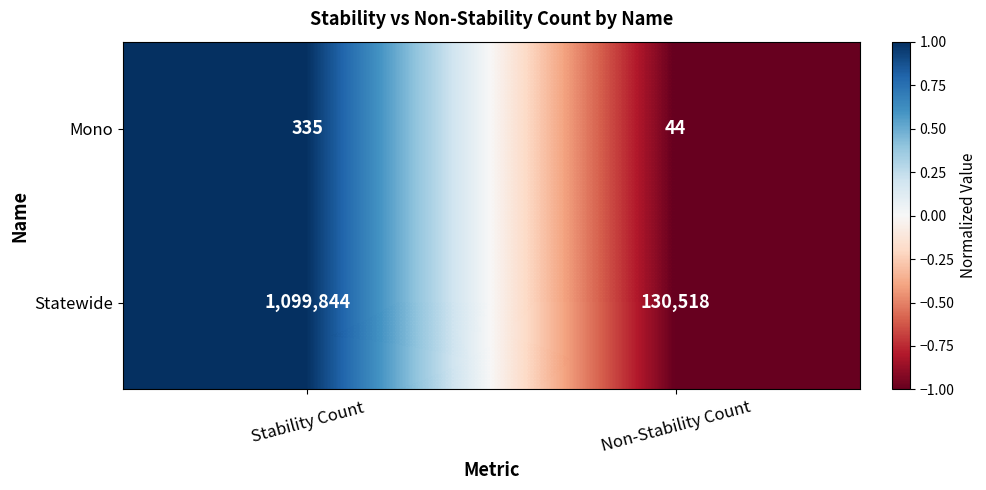

Is it true that Statewide equals 130518 at Non-Stability Count?

True